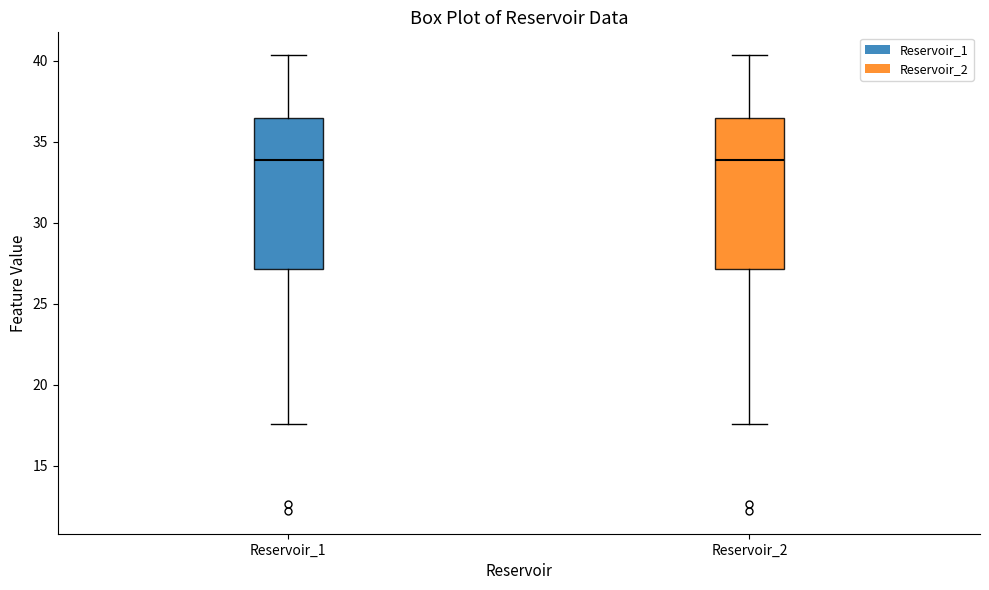

Reading left to right, transcribe this box plot: for each box, give where its median line is, the range the box spans, and where its two whiskers end, as read against the y-axis. The values are not printed on the chart, so give them approximately, as read against the axis.

Reservoir_1: median 34.0, box 27.0 to 36.5, whiskers 17.5 to 40.5
Reservoir_2: median 34.0, box 27.0 to 36.5, whiskers 17.5 to 40.5